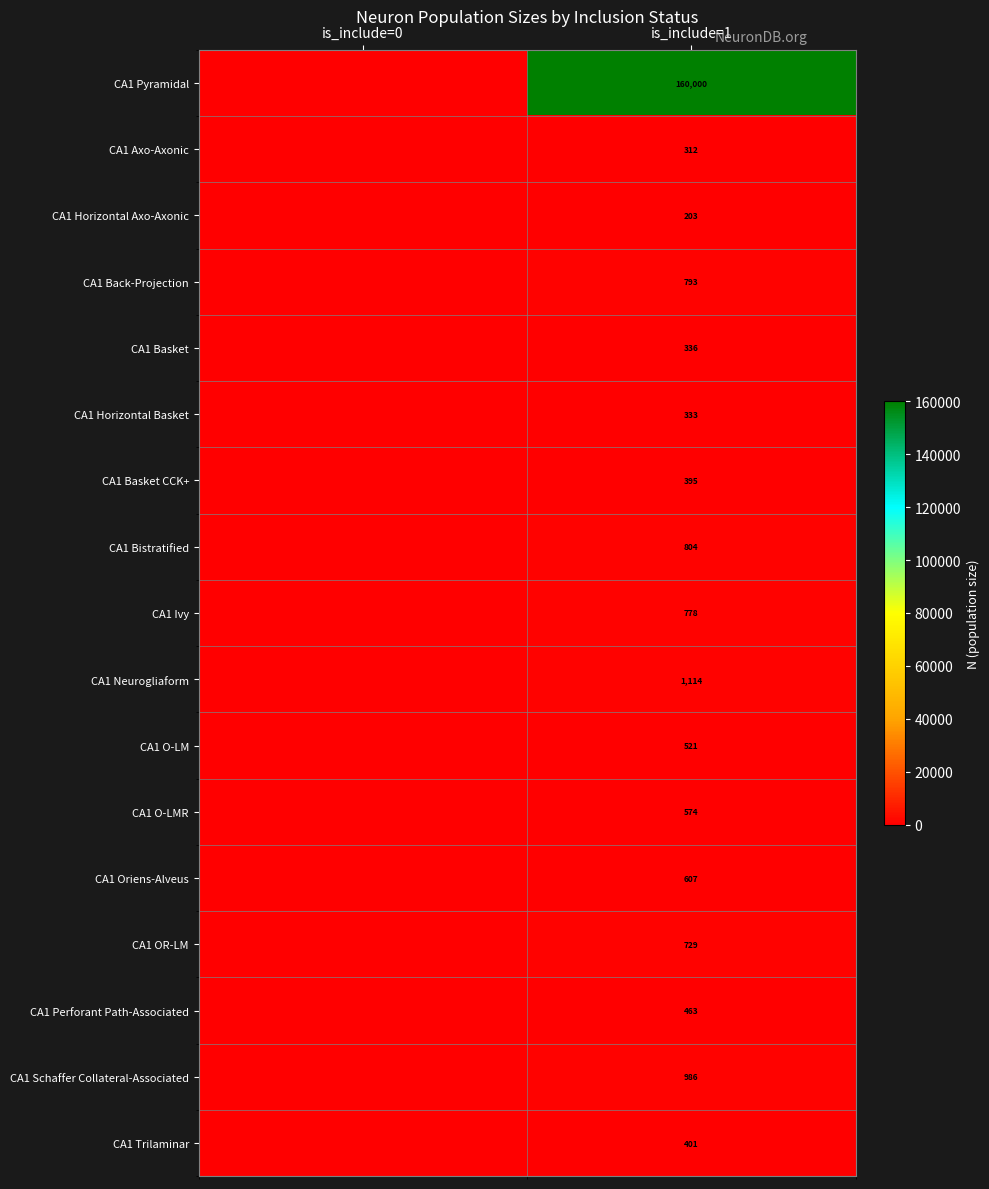

Is it true that CA1 Perforant Path-Associated equals 765 at is_include=1?

False